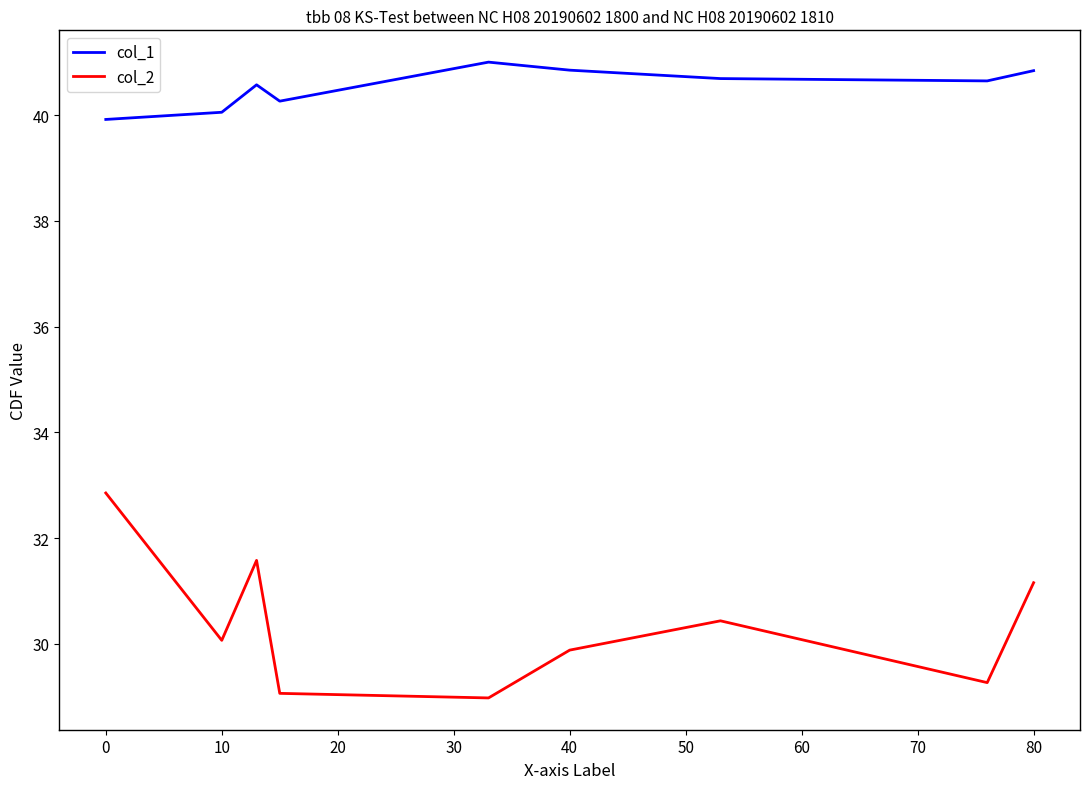

Which series has the largest total across all categories?

col_1